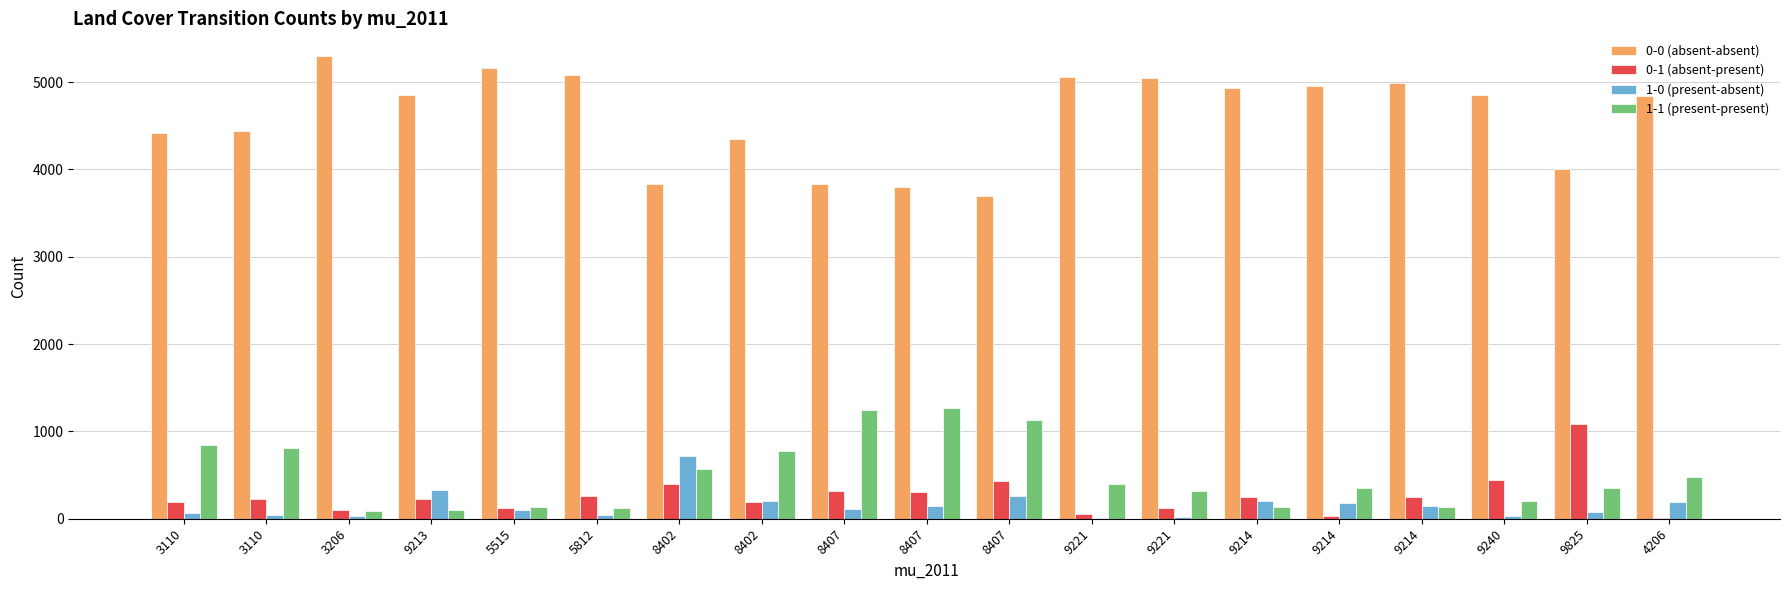

What is the lowest value of the 0-0 (absent-absent) series?

3693